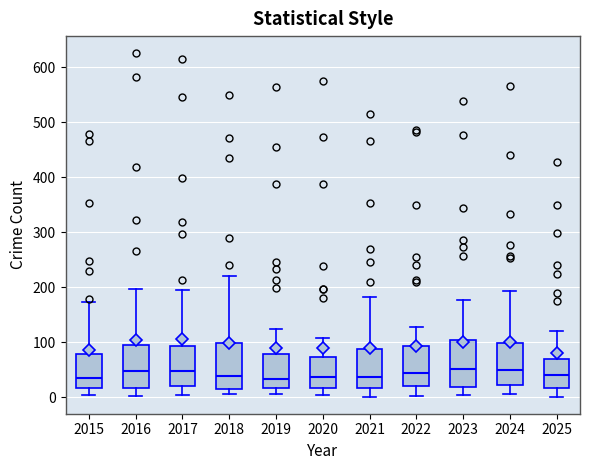

Reading left to right, read every box against the y-axis: the position of its median line, the range the box covers, and the ends of its whiskers. The values are not printed on the chart, so give them approximately, as read against the axis.

2015: median 30, box 20 to 80, whiskers 0 to 170
2016: median 50, box 20 to 90, whiskers 0 to 200
2017: median 50, box 20 to 90, whiskers 0 to 190
2018: median 40, box 10 to 100, whiskers 10 (just below the box's lower edge) to 220
2019: median 30, box 20 to 80, whiskers 10 to 120
2020: median 40, box 20 to 70, whiskers 0 to 110
2021: median 40, box 20 to 90, whiskers 0 to 180
2022: median 40, box 20 to 90, whiskers 0 to 130
2023: median 50, box 20 to 100, whiskers 0 to 180
2024: median 50, box 20 to 100, whiskers 10 to 190
2025: median 40, box 20 to 70, whiskers 0 to 120